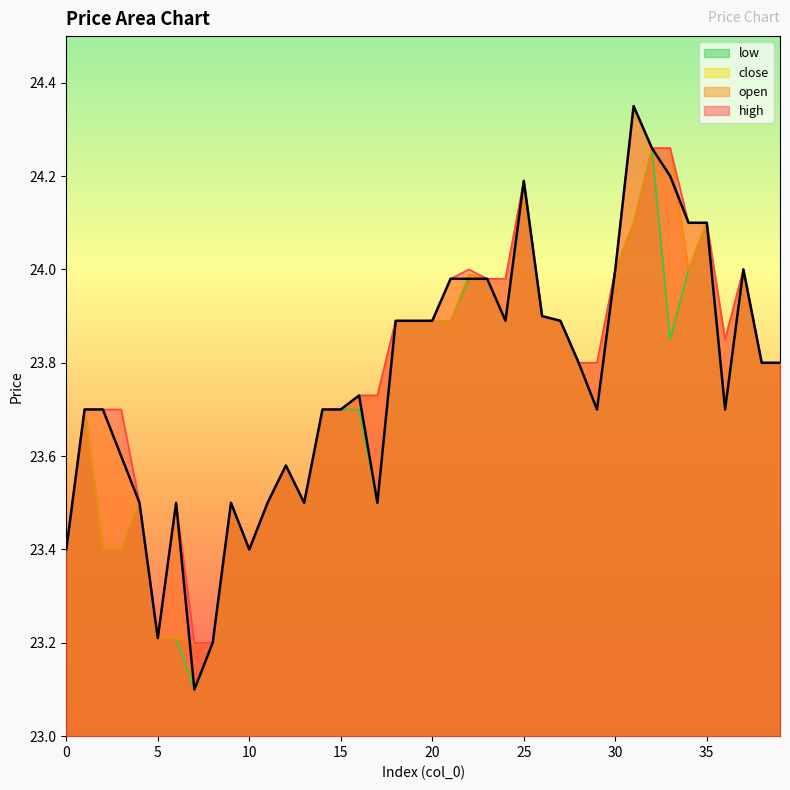

How many interior local valleys does the low series have?

8